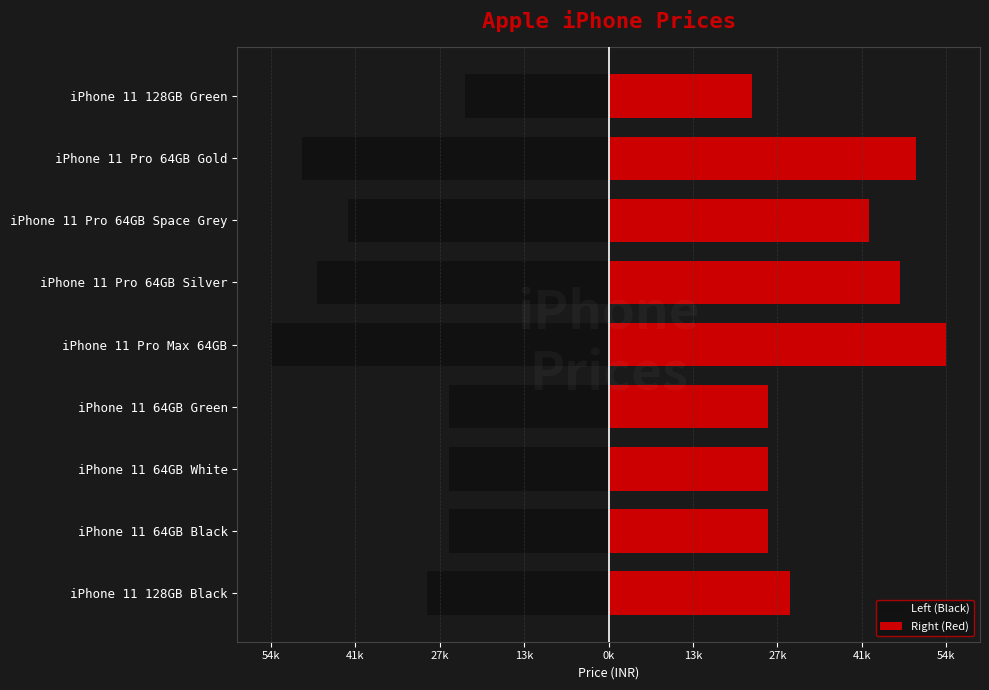

What are all the series names shown in the legend?

Left (Black), Right (Red)